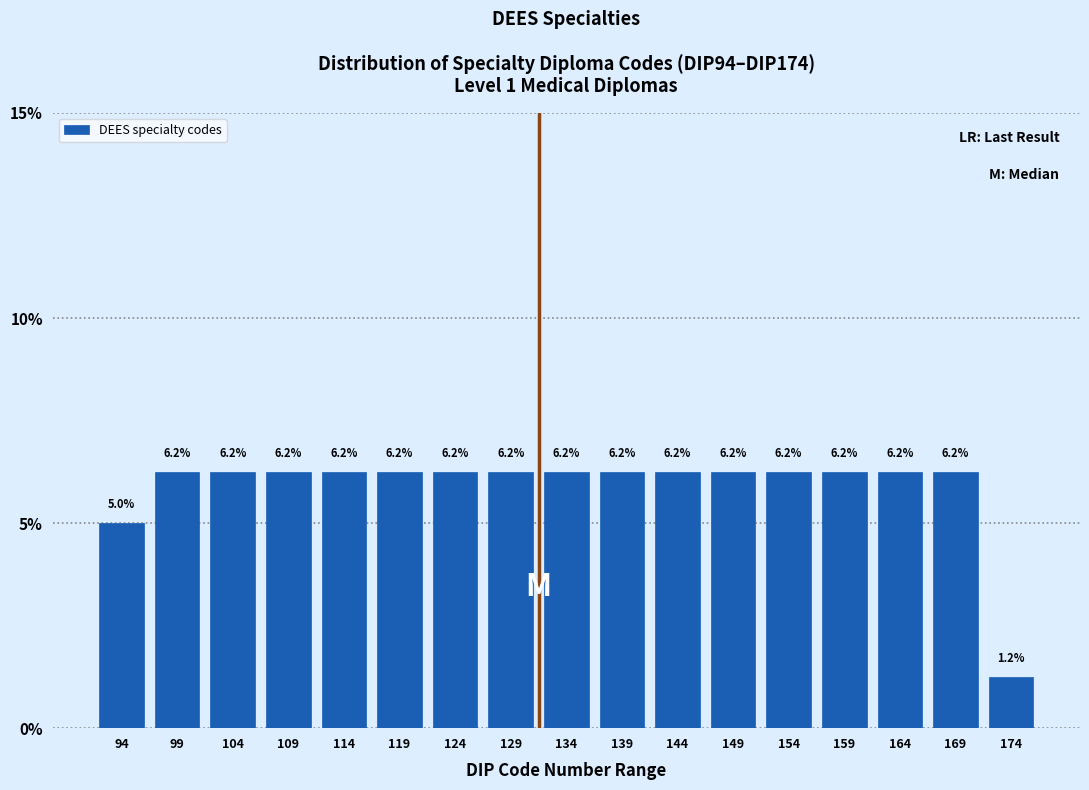

What is the ratio of the value at 139 to the value at 99?

1.0